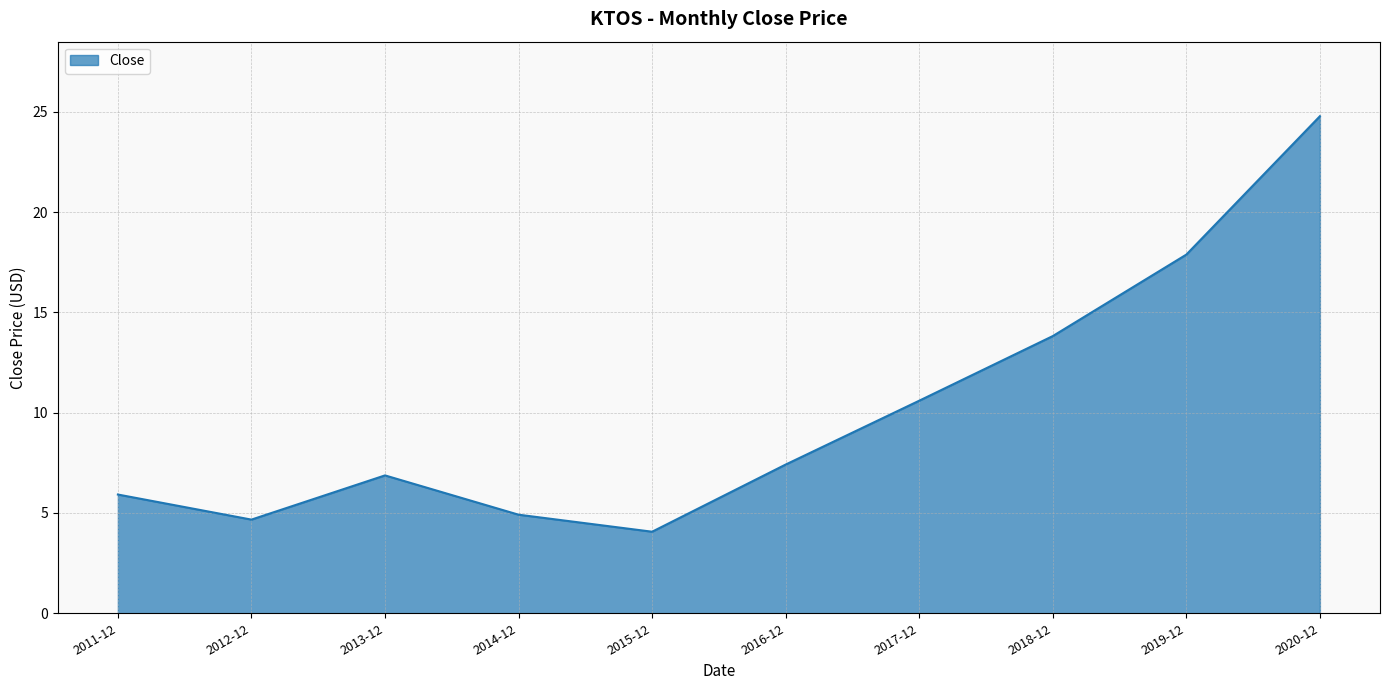

Rank the categories by value from lowest to highest.

2015-12, 2012-12, 2014-12, 2011-12, 2013-12, 2016-12, 2017-12, 2018-12, 2019-12, 2020-12